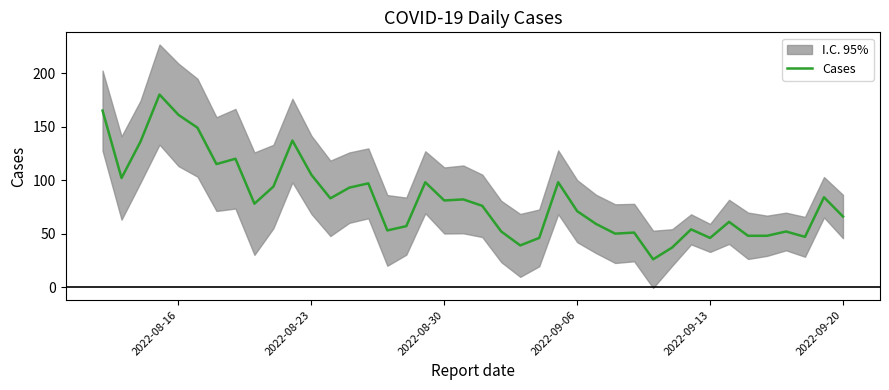

What is the lowest value of the Cases series?

26